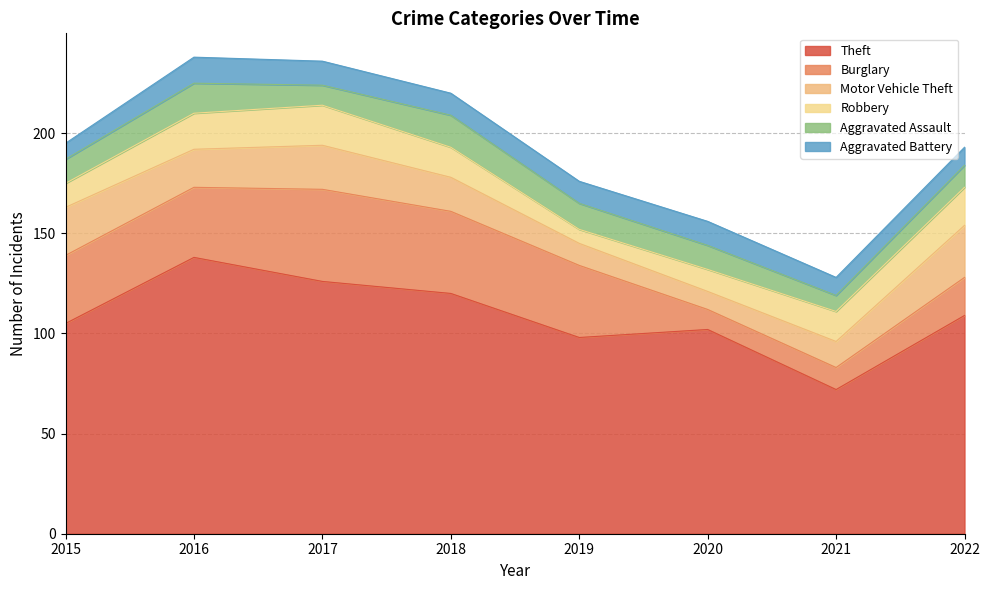

What is the difference between the highest and lowest values at 2018?

109